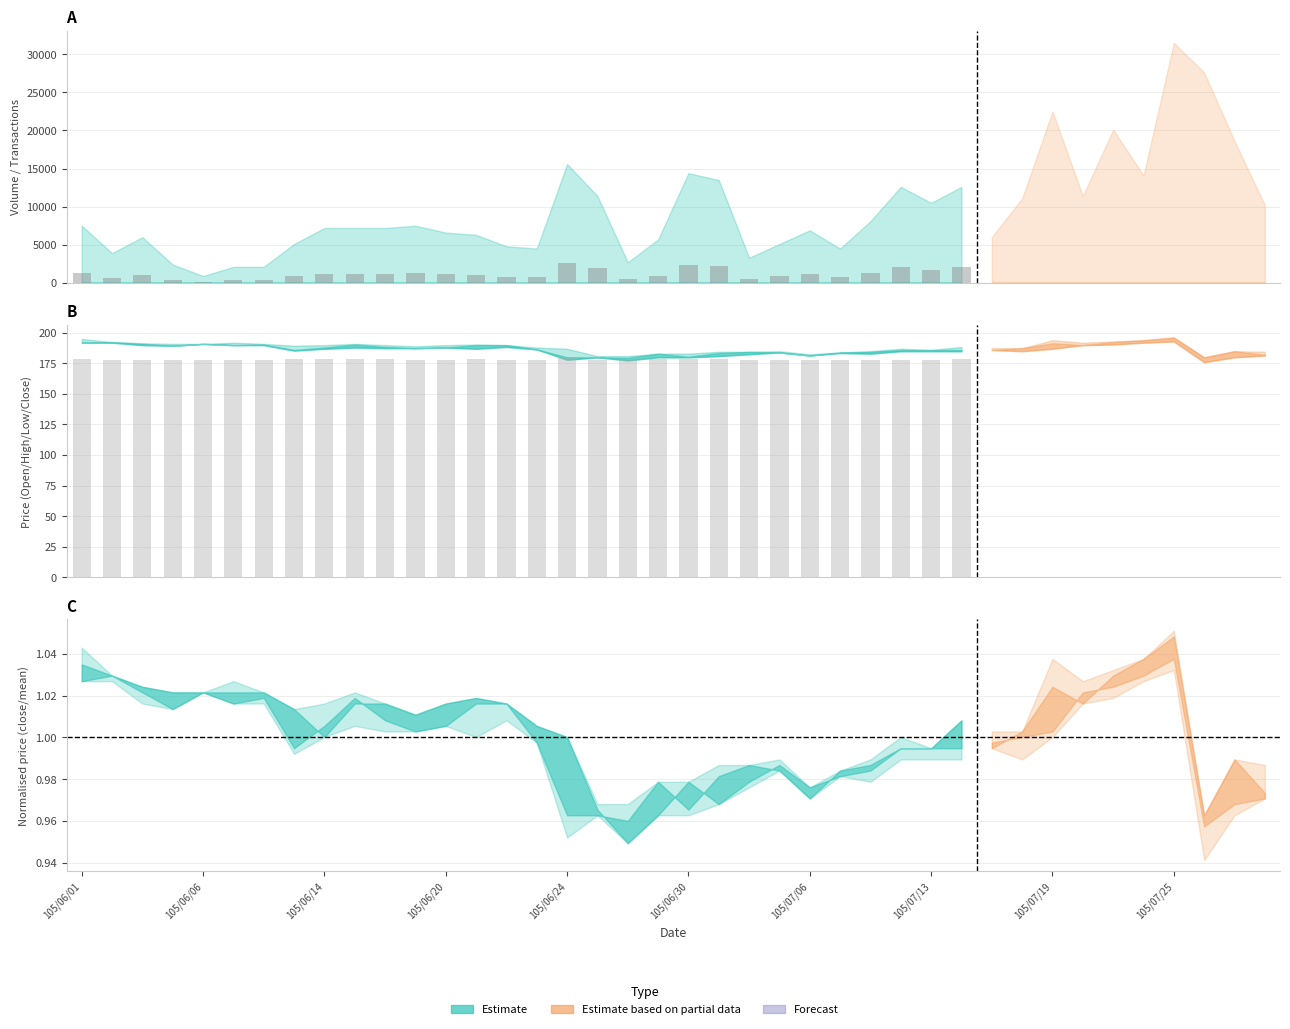

How many distinct data groups are displayed?

2